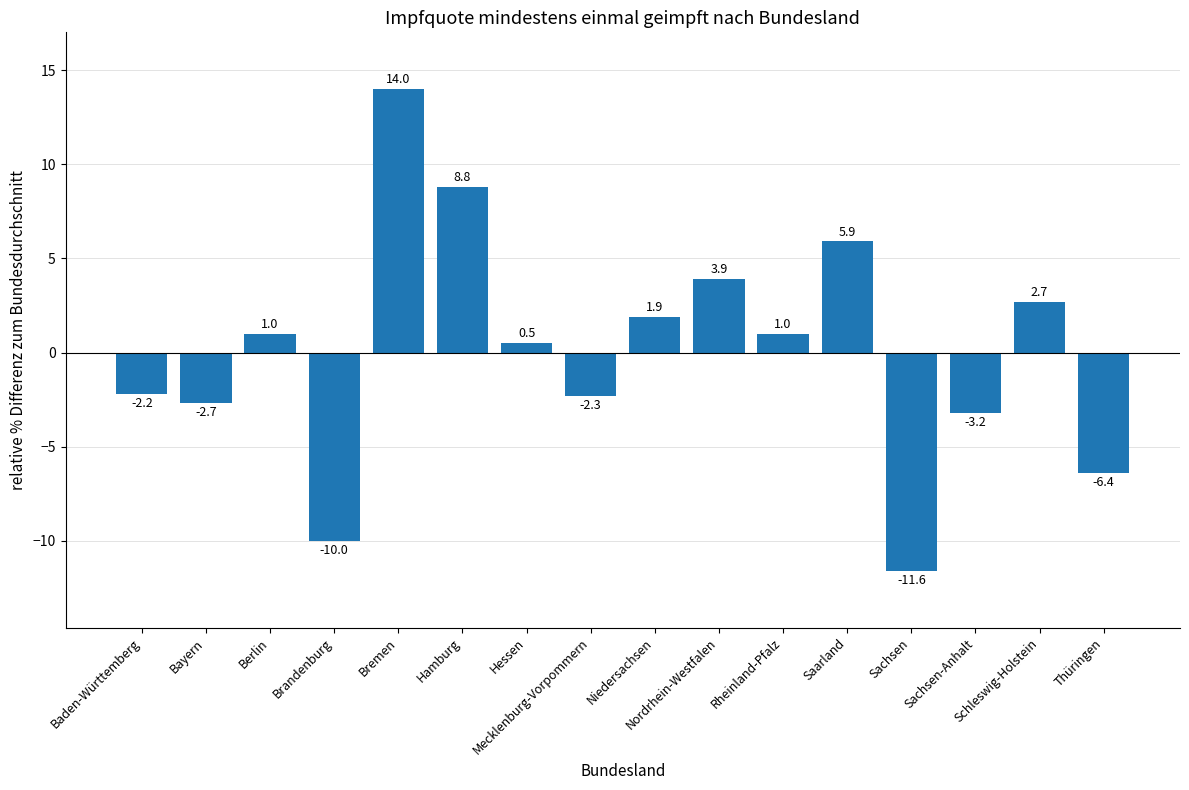

What is the greatest value displayed?

14.0